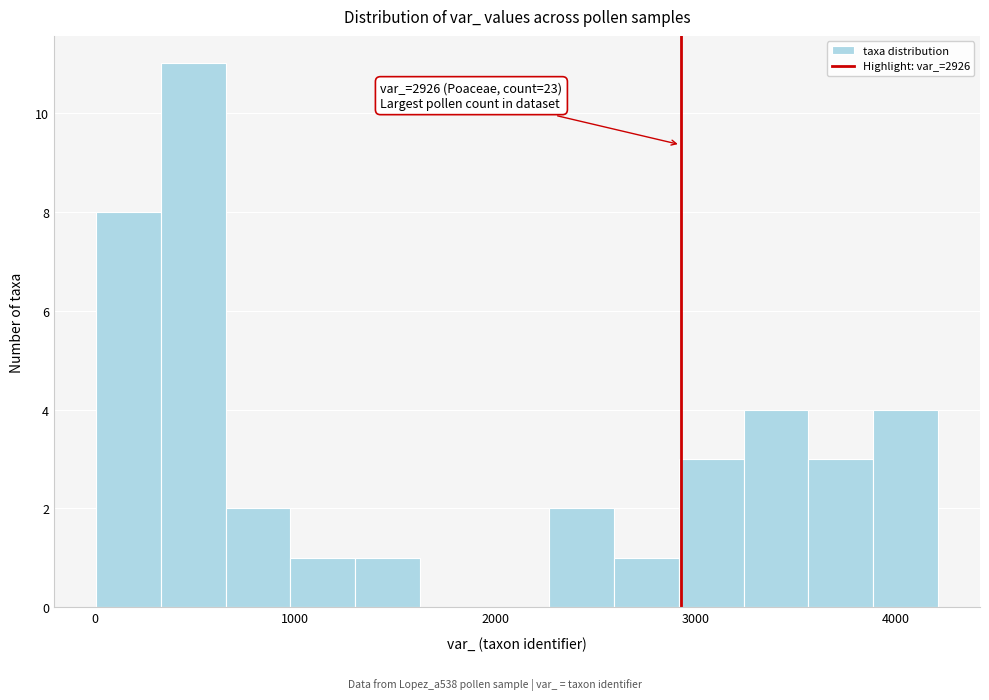

Around what value on the x-axis is the tallest bar? Give the approximate position of its centre, as read against the axis.

500